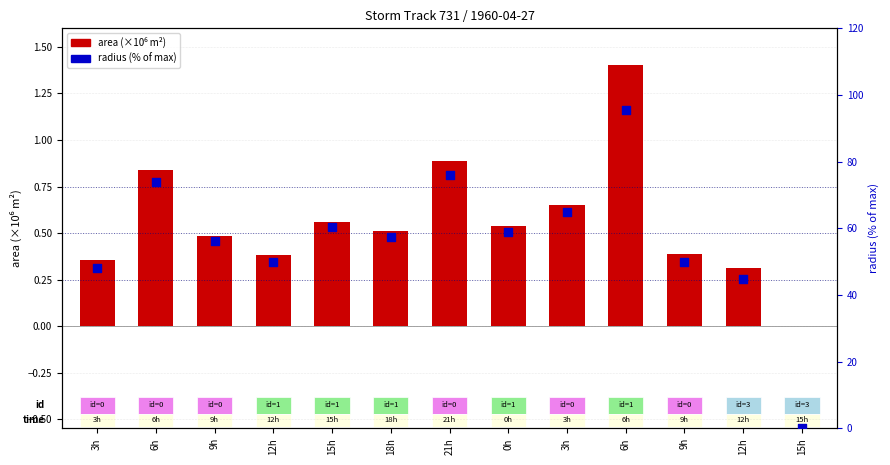

What is the total value across all series at 12h?

50.3